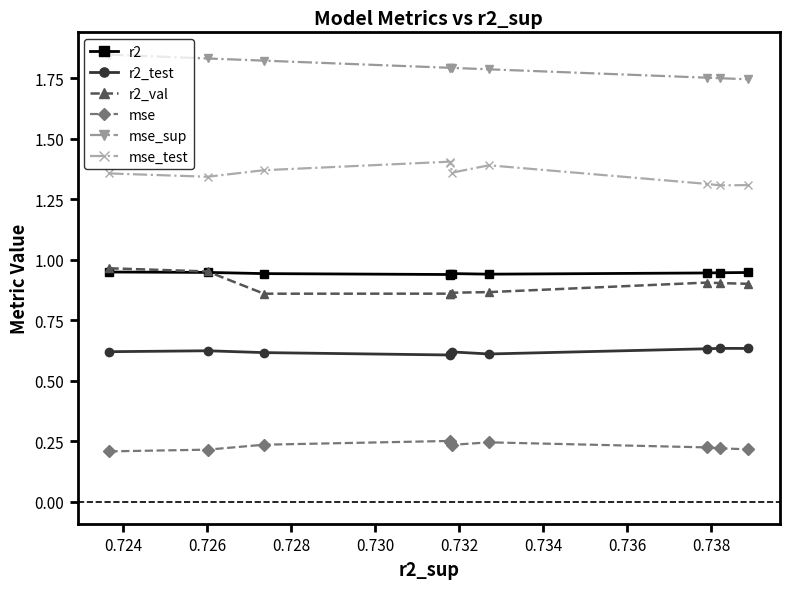

True or false: r2_test has more than 0 points higher than both neighbors.

True